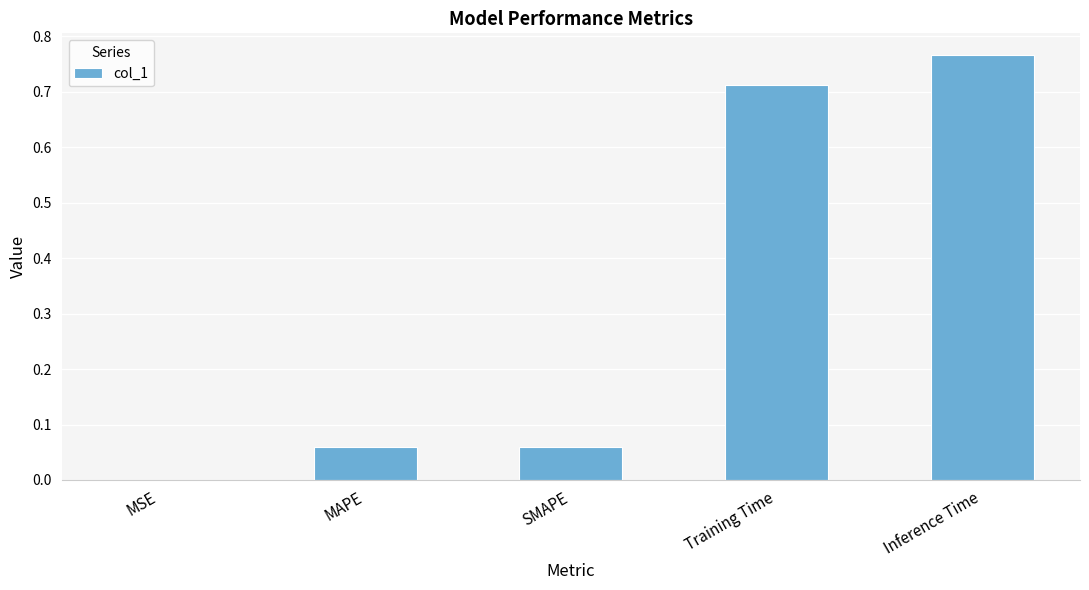

Are the bars horizontal?

No